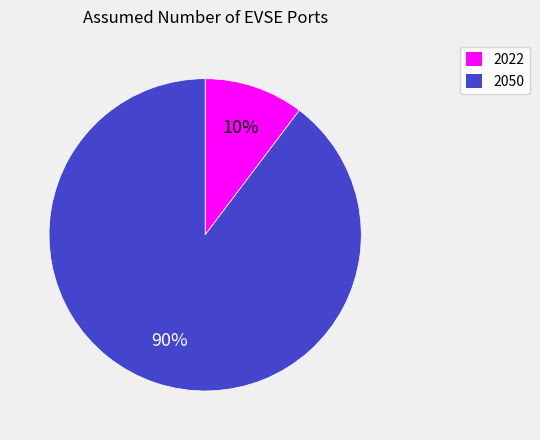

Which category has the biggest portion of the pie?

2050